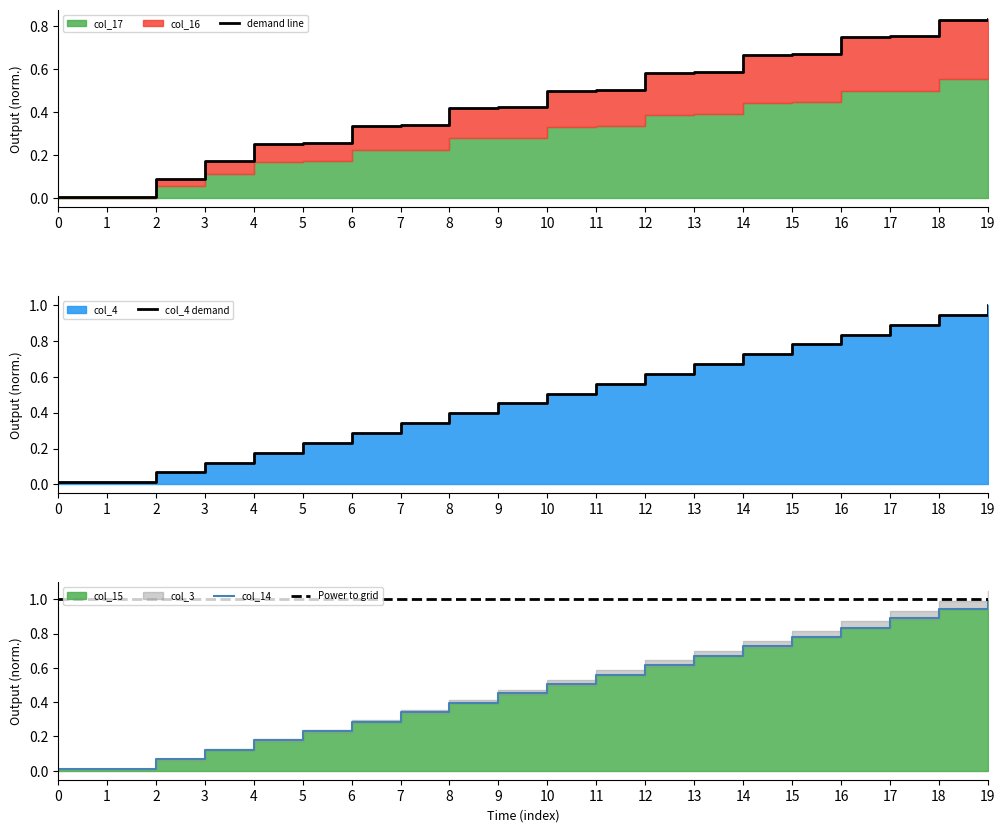

True or false: col_14 has a value of 0.3 at 4.

False